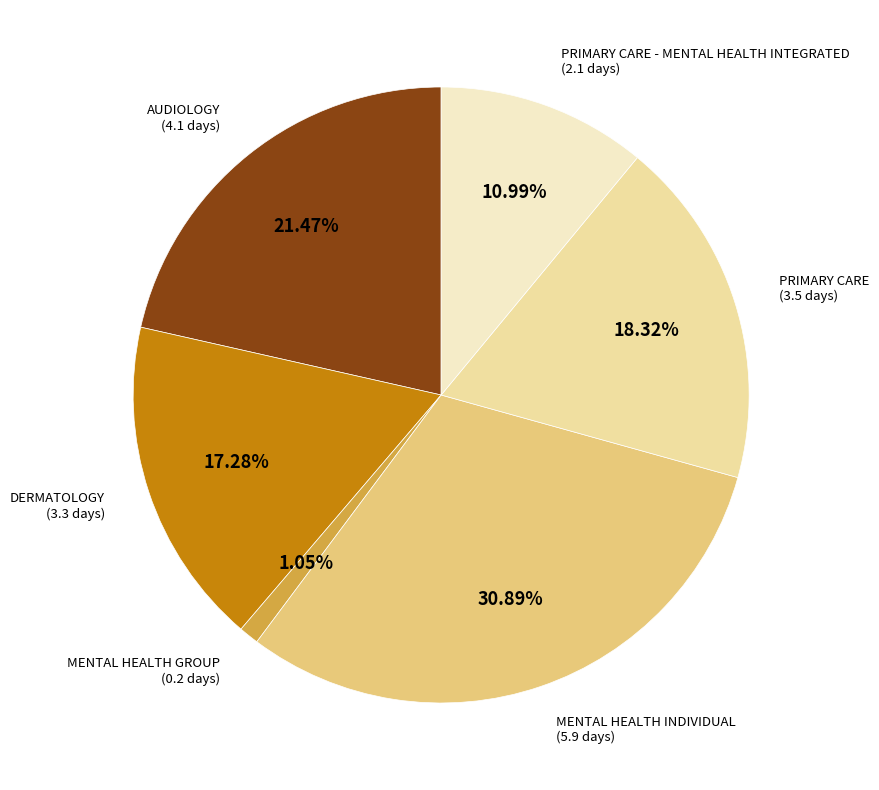

Count the number of slices in the pie.

6